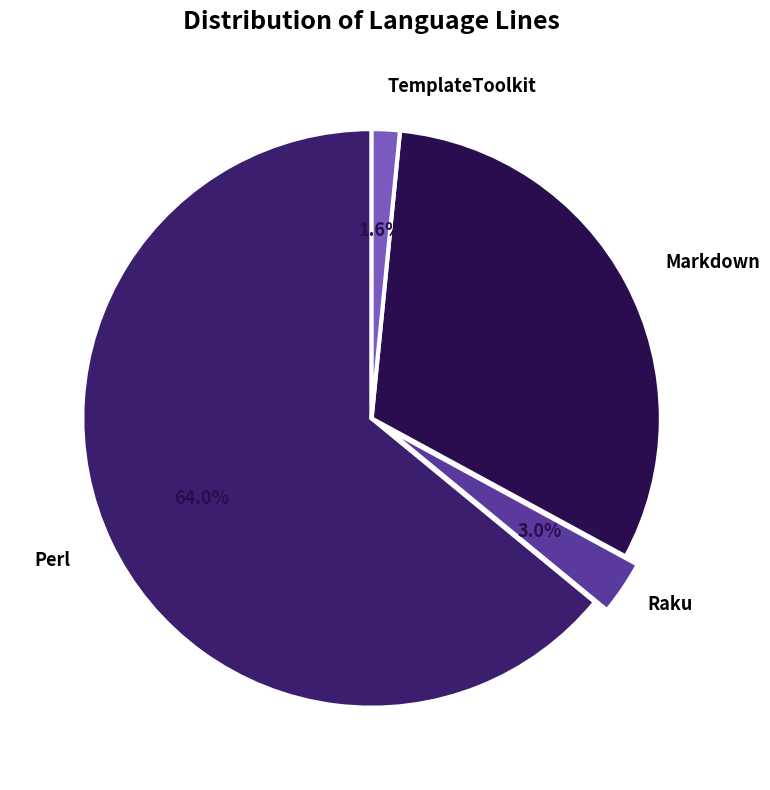

Do Perl and Markdown together represent more than half of the pie?

Yes